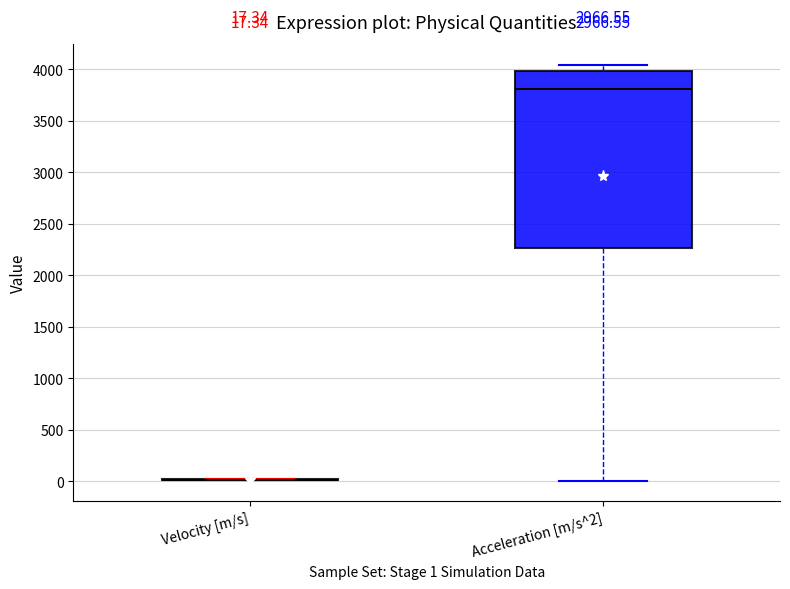

Which box is the tallest, from its lower edge to its upper edge?

Acceleration [m/s^2]